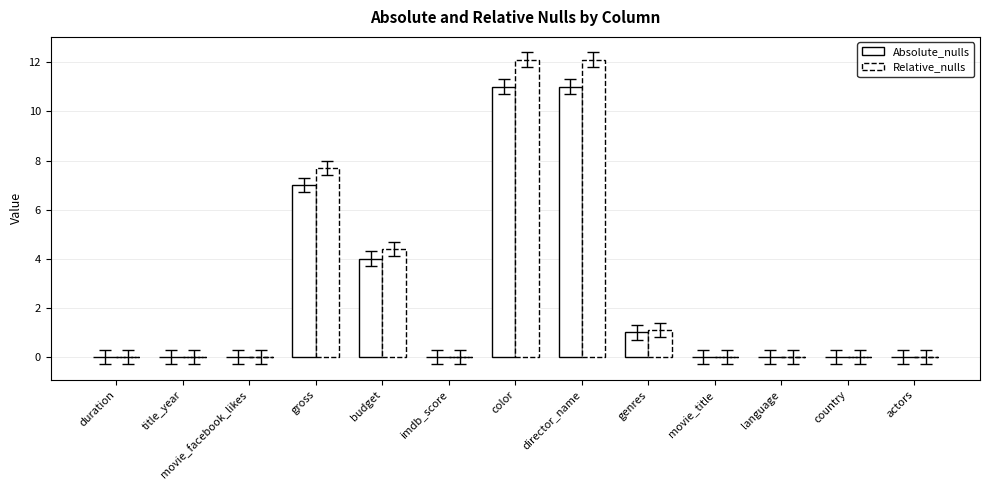

What is the difference between the highest and lowest values at director_name?

1.1